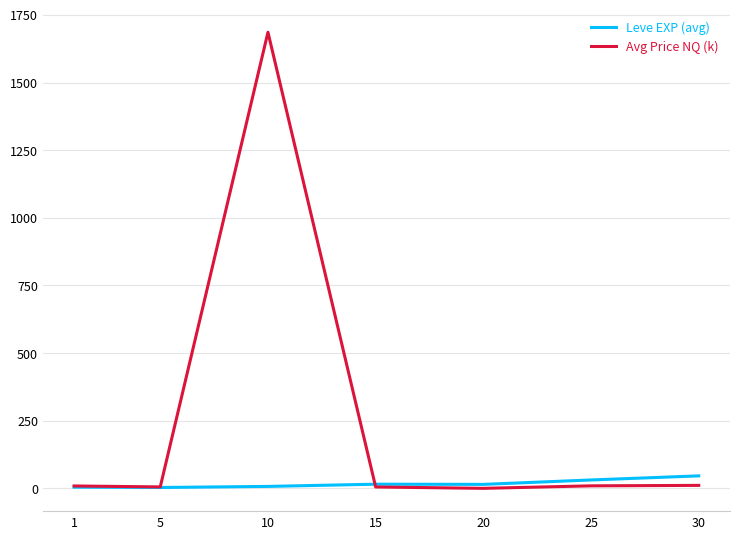

Does the chart have visible grid lines?

Yes